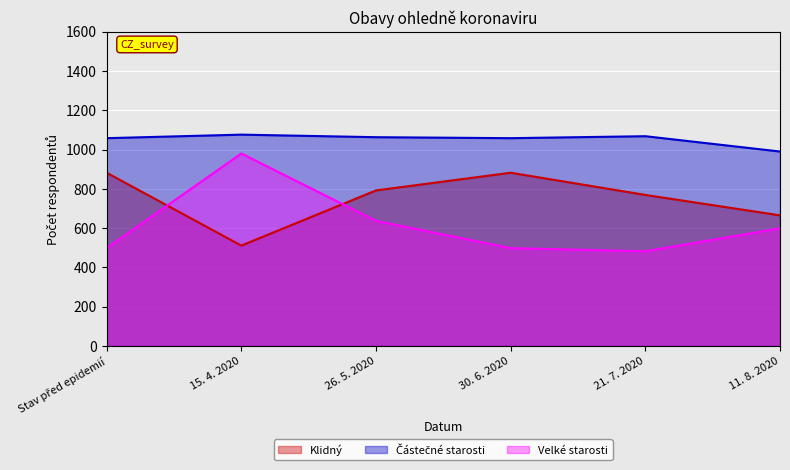

What is the difference between the Klidný values at 21. 7. 2020 and 11. 8. 2020?

104